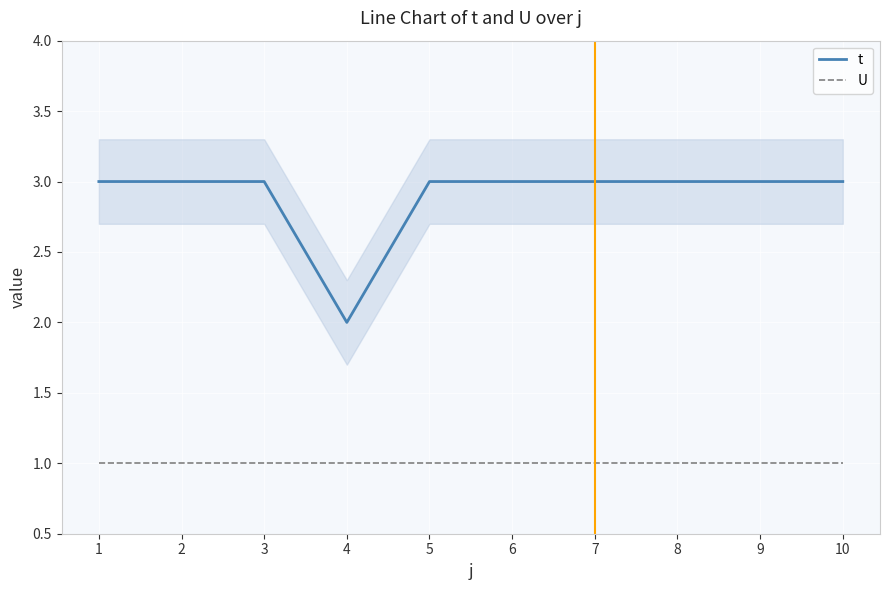

At 10, list the series in order from smallest to largest.

U, t